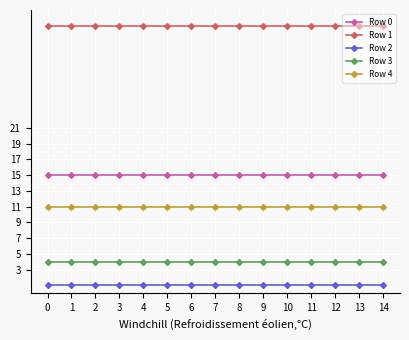

True or false: Row 2 and Row 0 intersect in this chart.

False